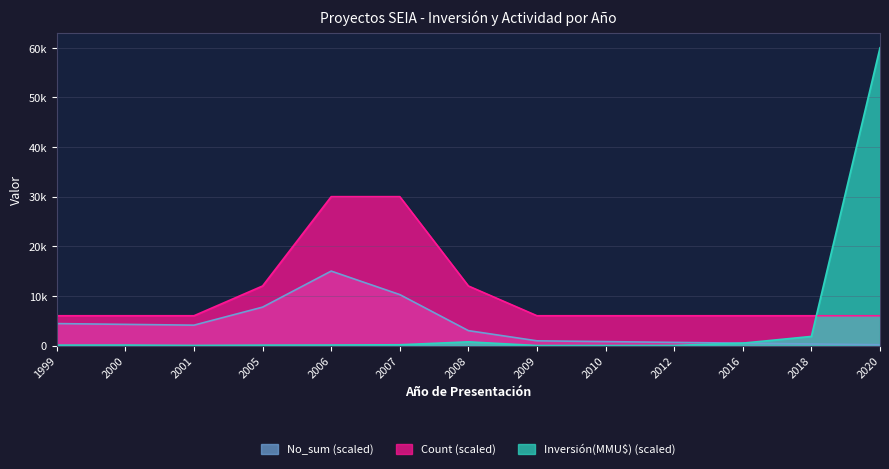

At which category does No_sum reach its first local peak?

2006